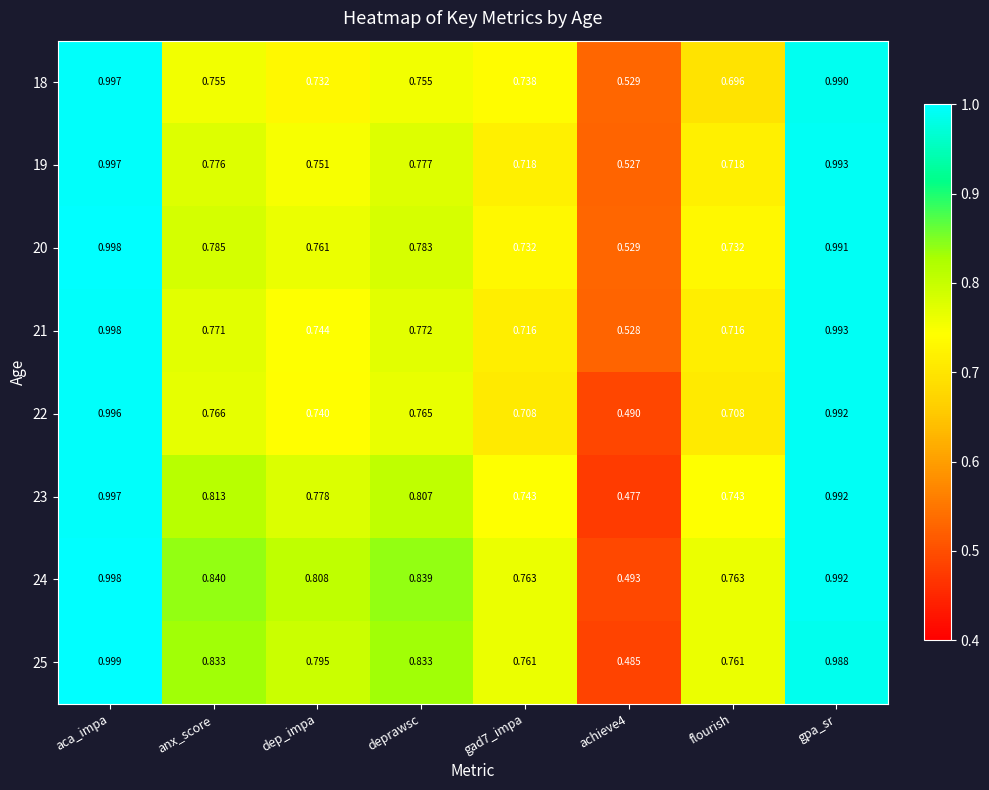

At which category does the chart reach its peak across all series?

aca_impa